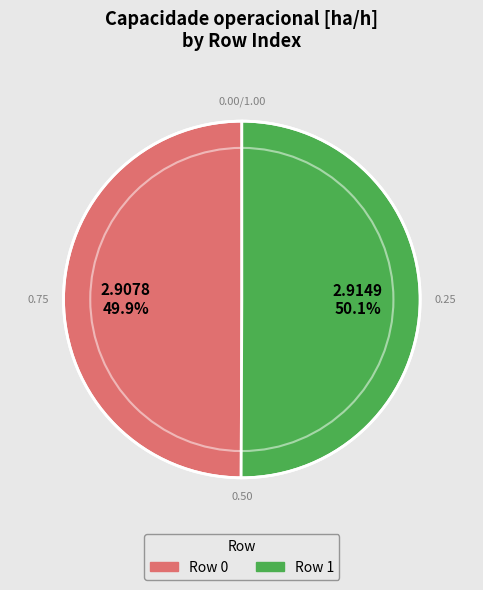

Does any single category account for the majority?

Yes